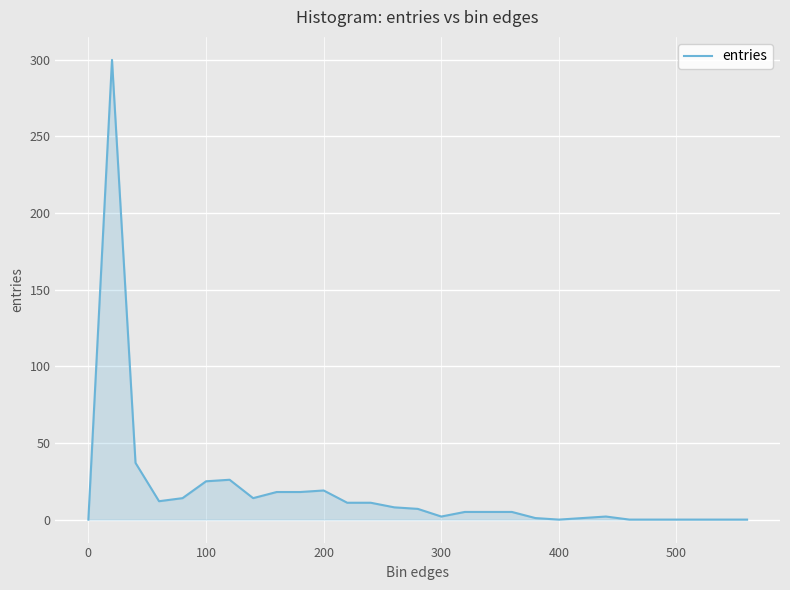

True or false: the data has more than 1 interior local peaks.

True